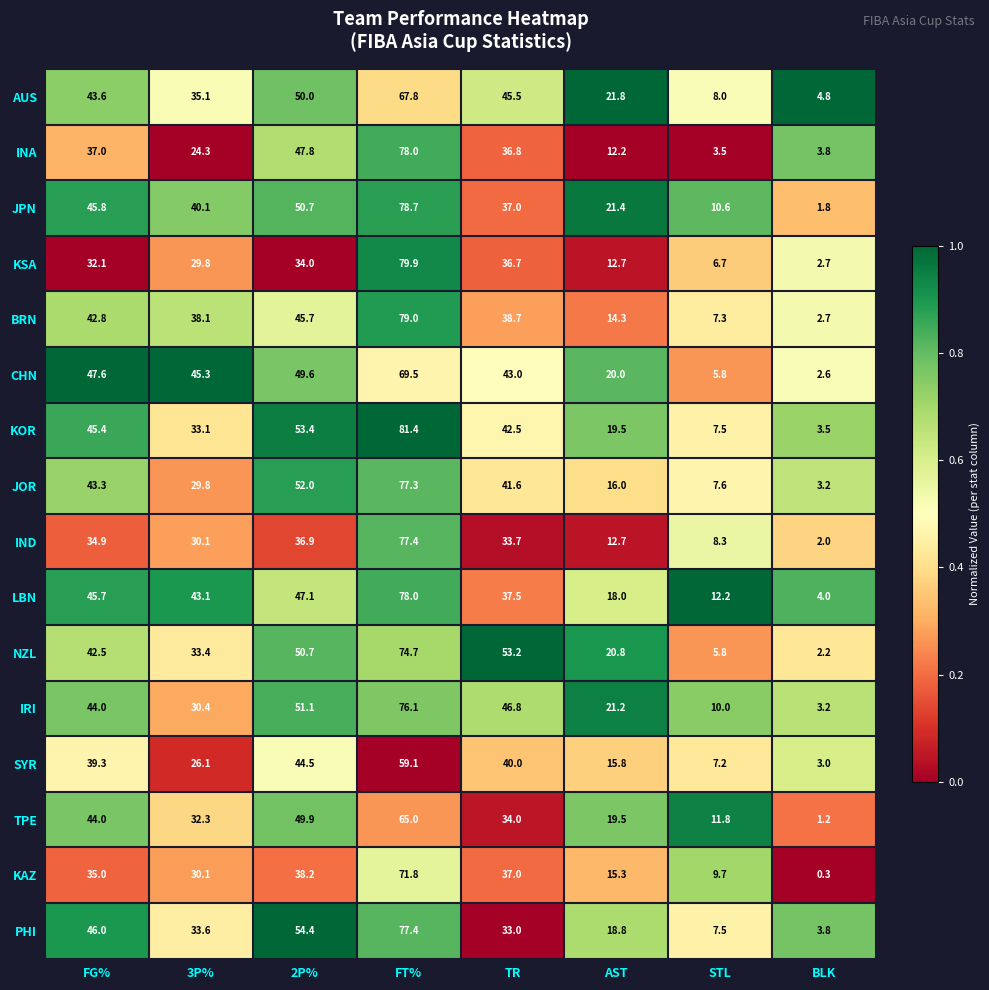

What is the difference between the CHN values at 3P% and TR?

2.3